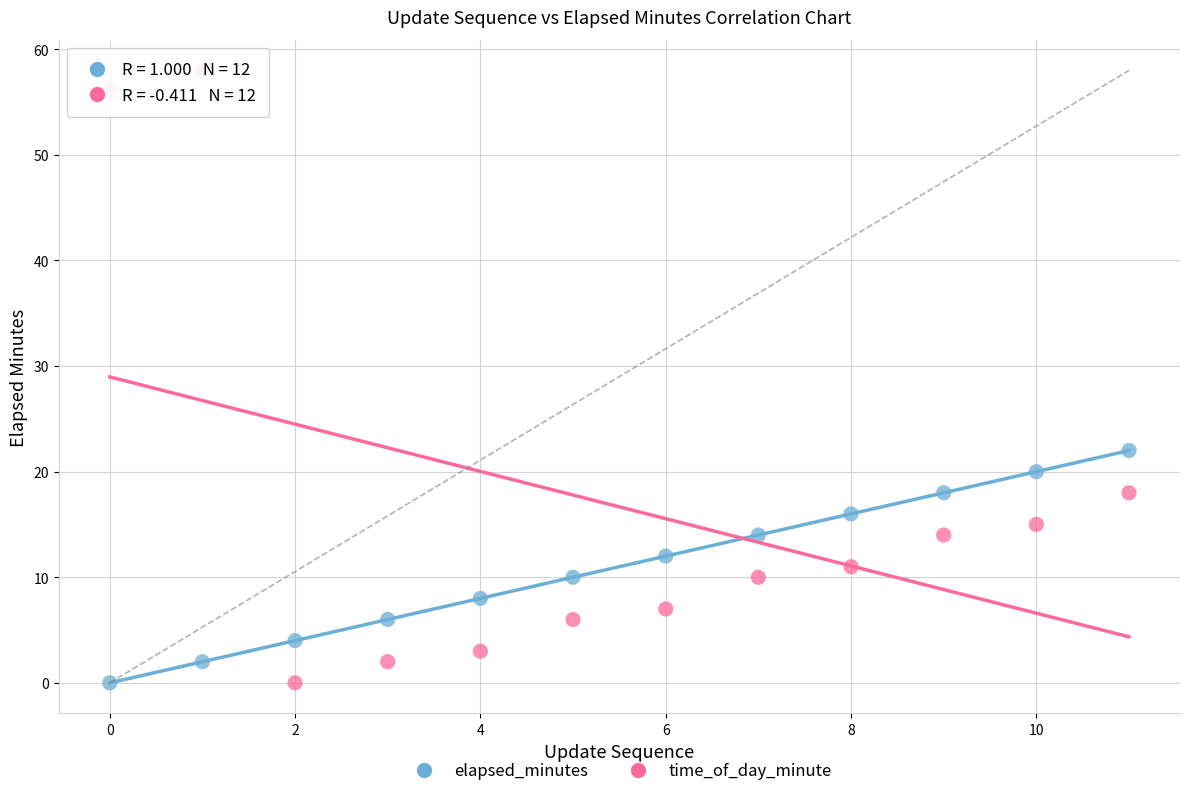

Across all data points, what is the range of Y values (max minus min)?

58